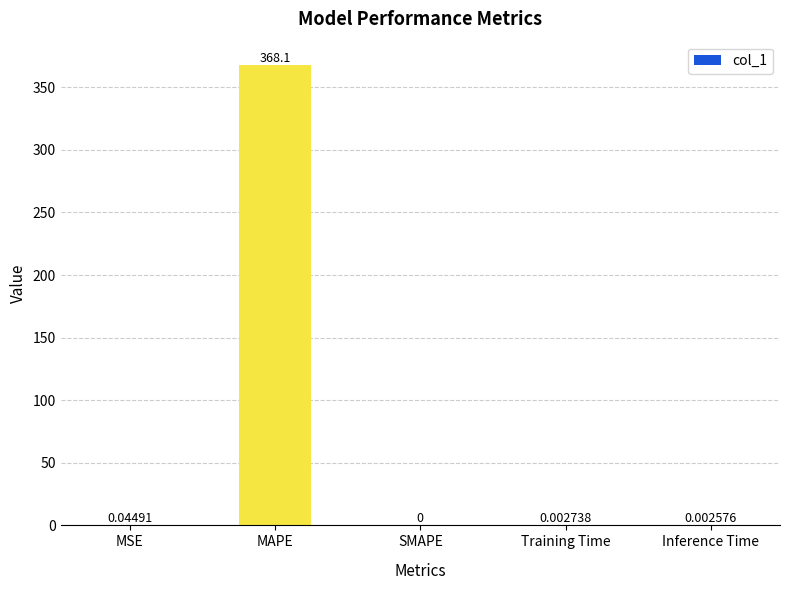

Are the bars grouped side by side (vs. stacked)?

No